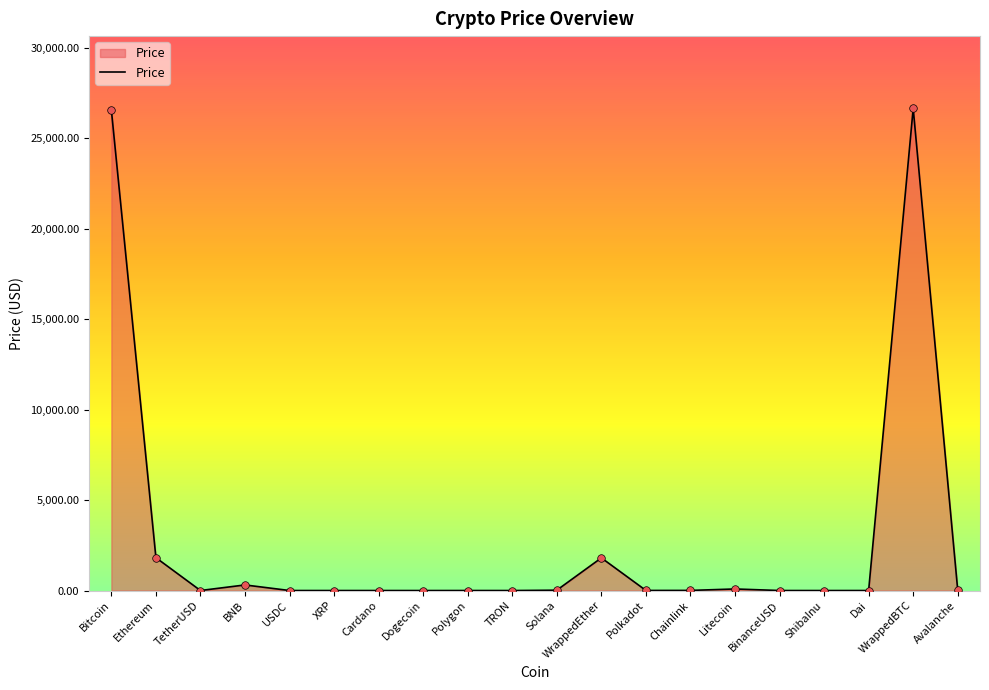

What is the maximum value shown in the chart?

26645.7